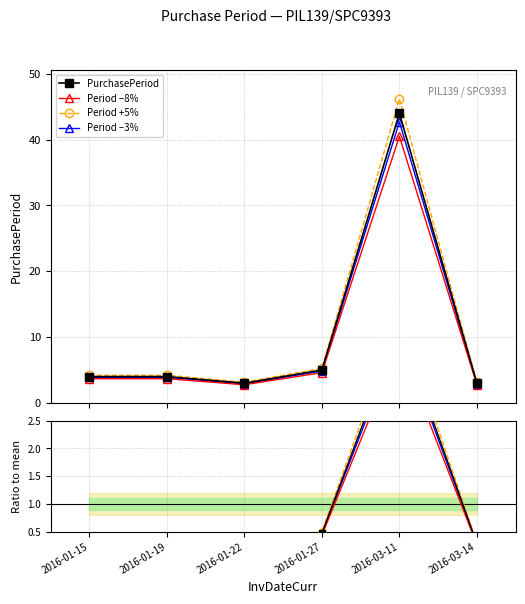

Between 2016-01-27 and 2016-03-11, which series saw the biggest shift?

Period +5%